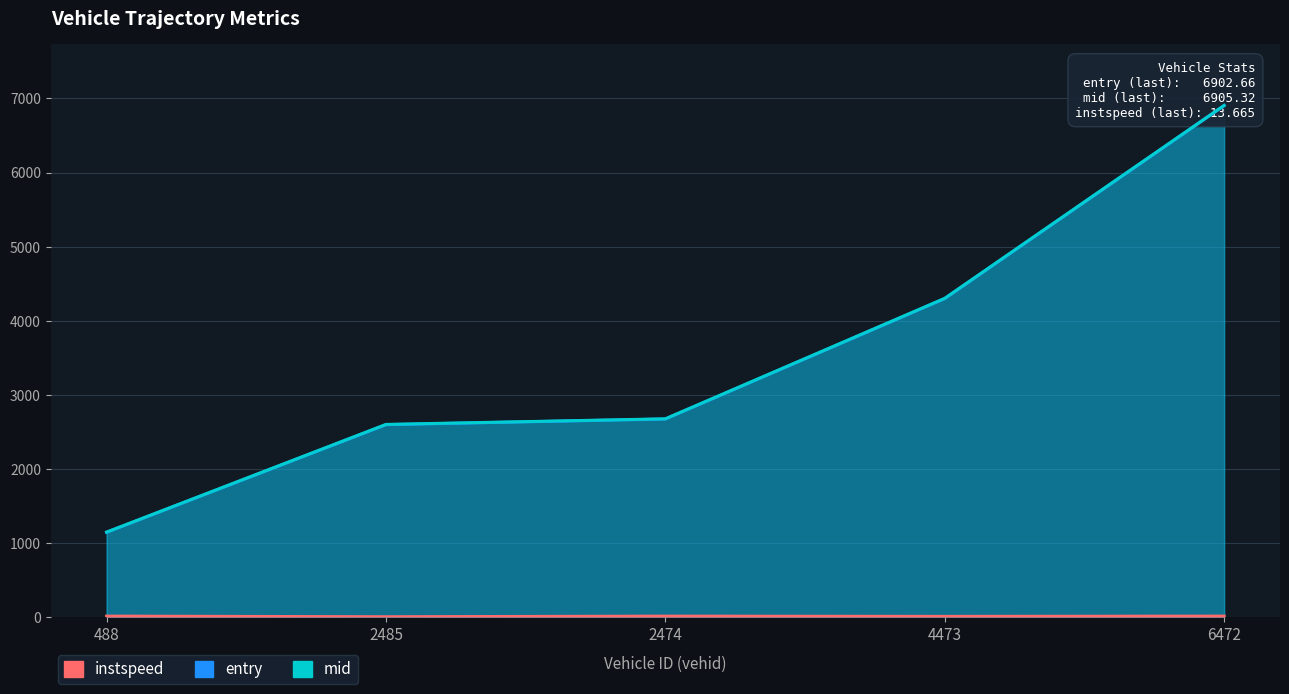

What is the average value of the entry series?

3523.4